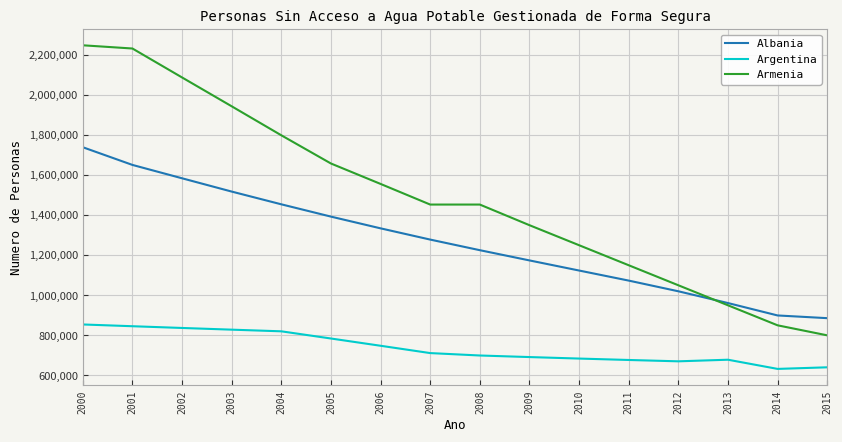

Which series changed the most between 2007 and 2015?

Armenia